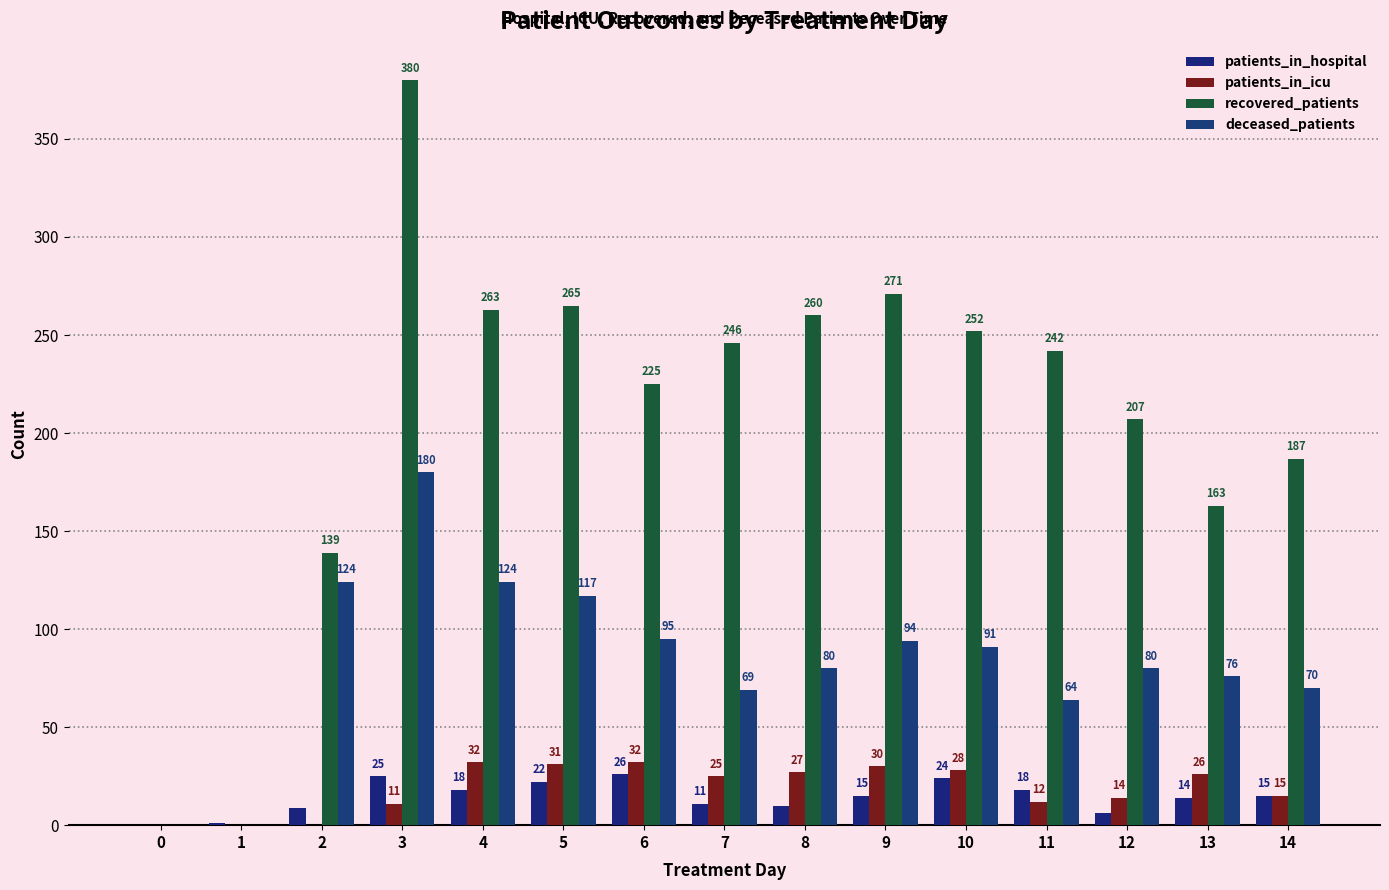

Between 4 and 5, which is larger?

5